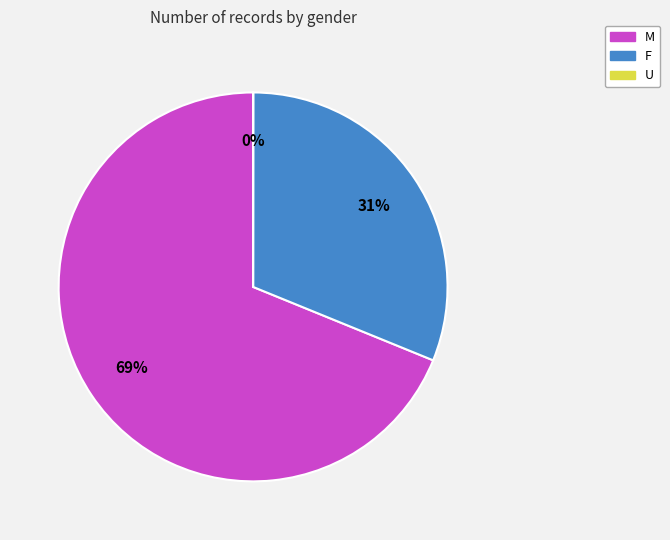

Approximately how many times larger is the value at M compared to F?

2.2